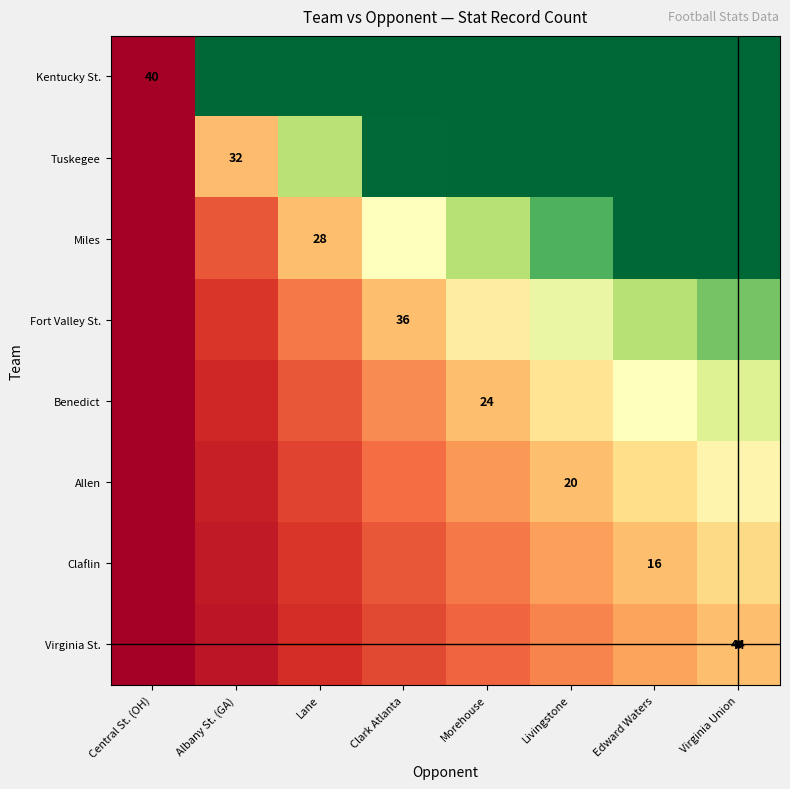

Where is Tuskegee nearest to the value 0?

Central St. (OH)